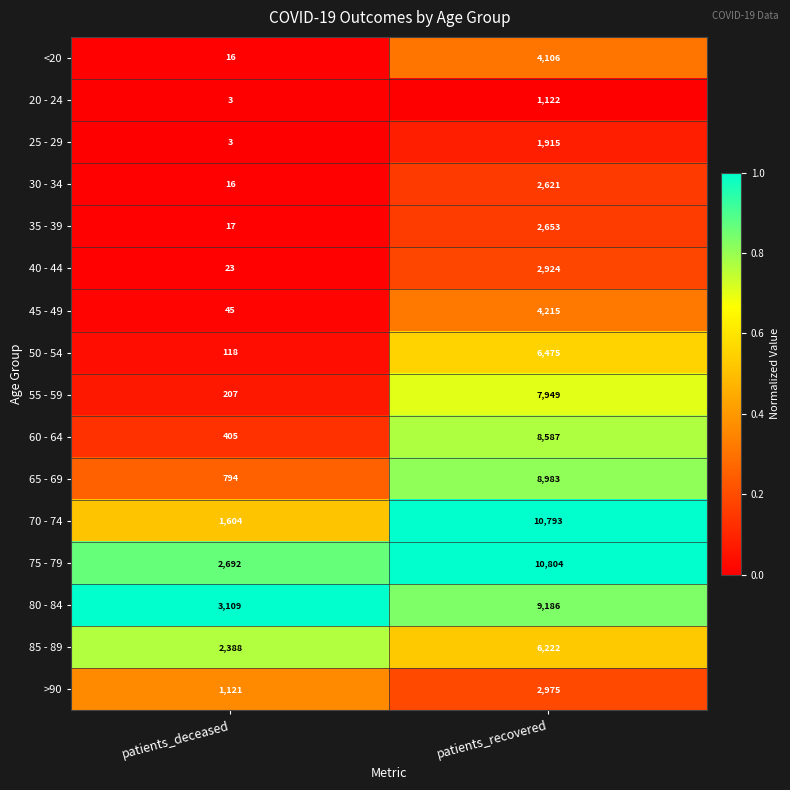

What is the sum of the 75 - 79 values at patients_recovered and patients_deceased?

13496